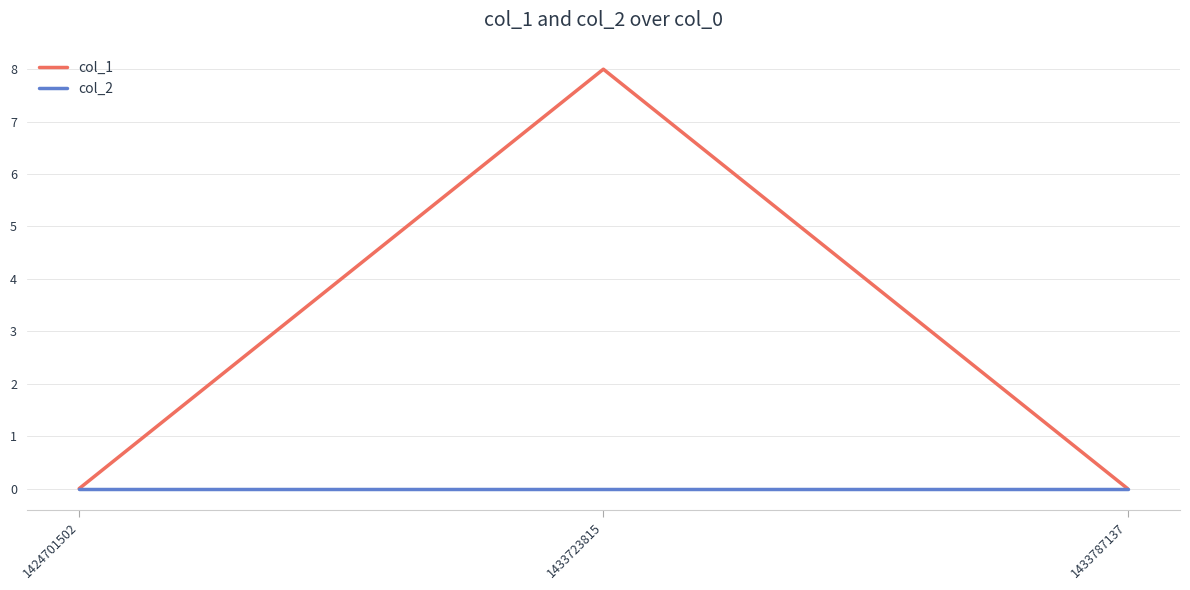

Which series has the widest spread of values?

col_1